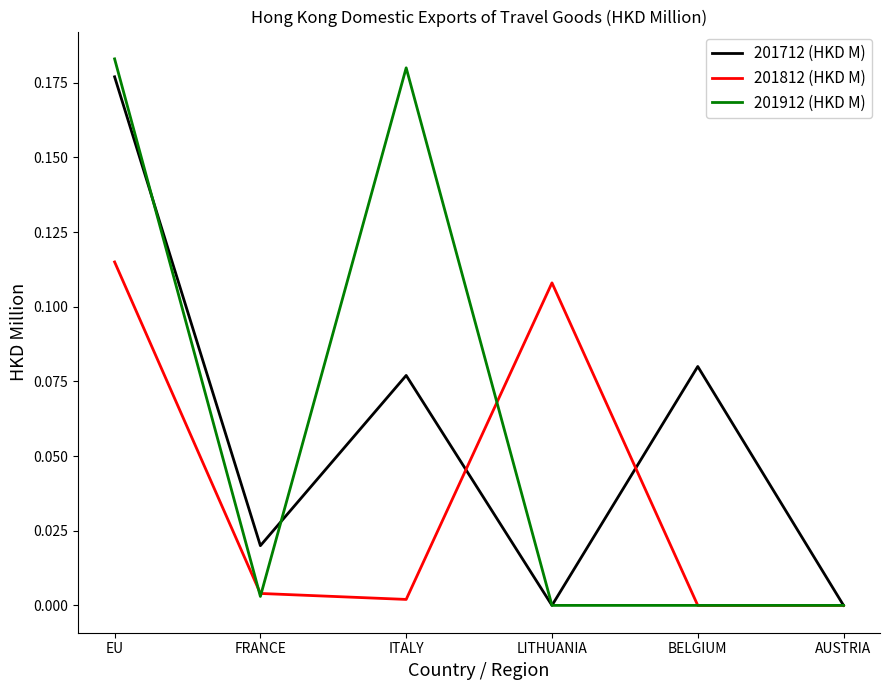

Is it true that 201712 (HKD M) equals 0.1 at EU?

False